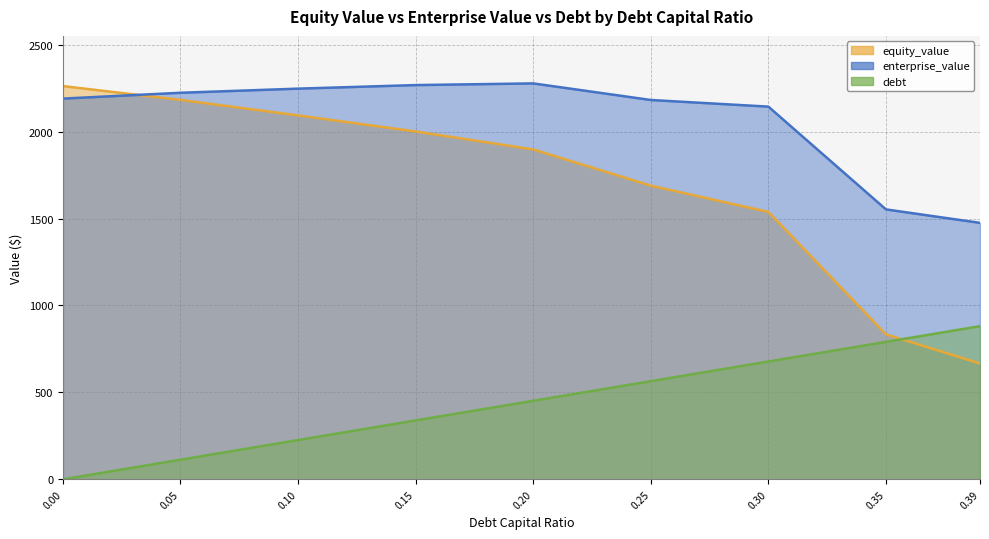

List the labels in order of enterprise_value value, largest first.

0.2, 0.15, 0.1, 0.05, 0.0, 0.25, 0.3, 0.35, 0.39